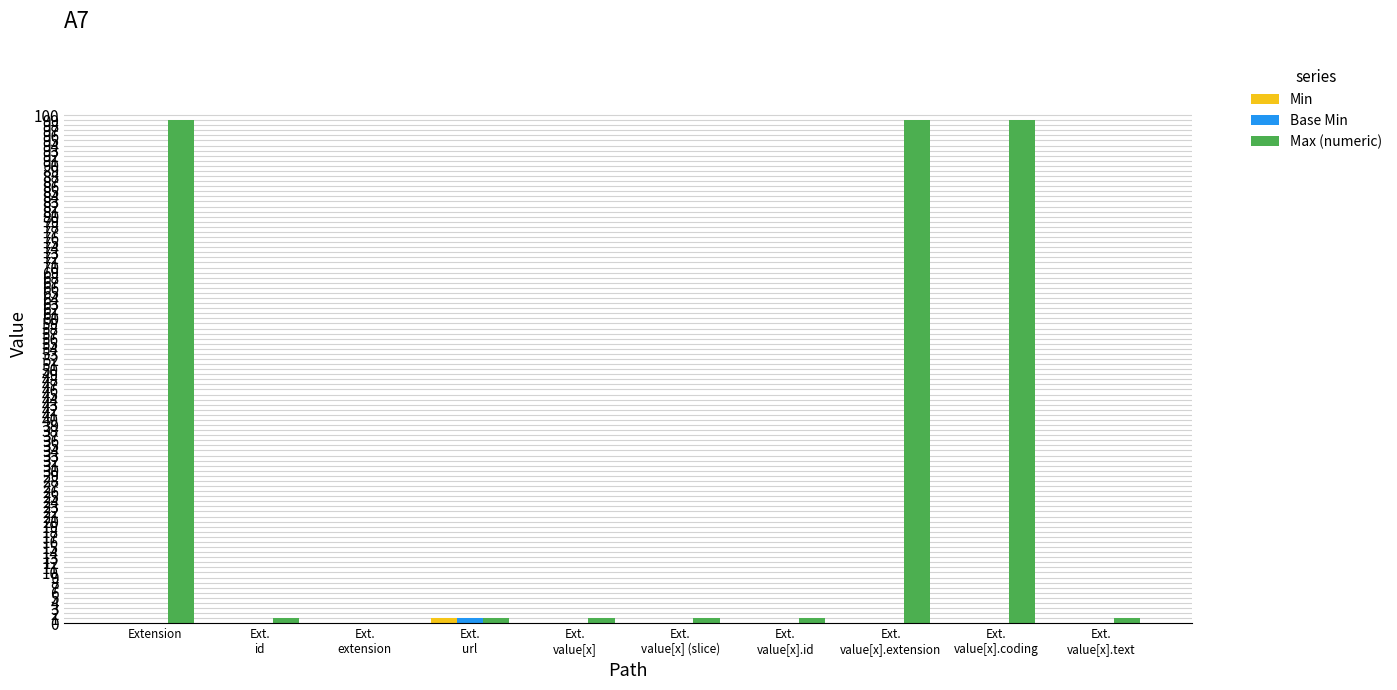

Which series has the largest total across all categories?

Max (numeric)